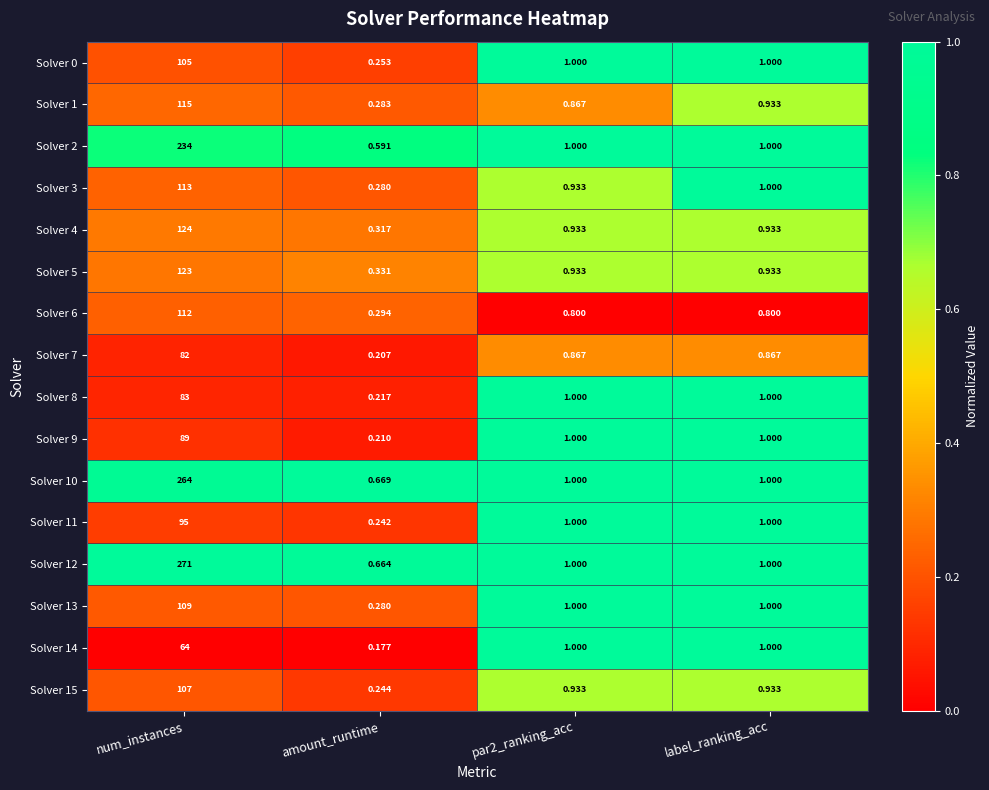

Which series has the largest total across all categories?

Solver 12